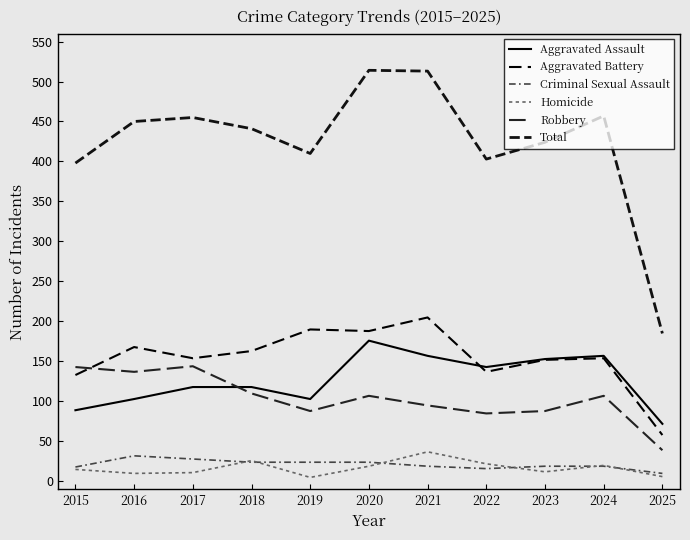

What is the difference between the highest and lowest values at 2021?

494